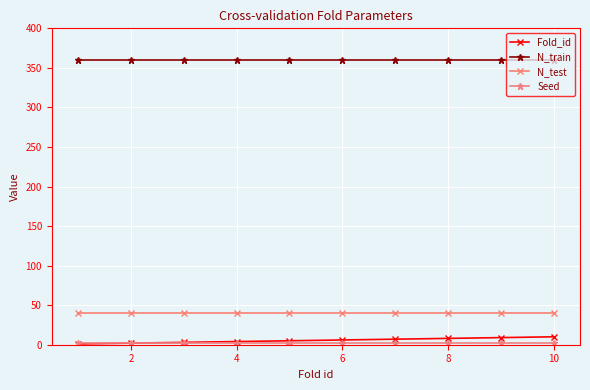

Count the number of data series in this chart.

4